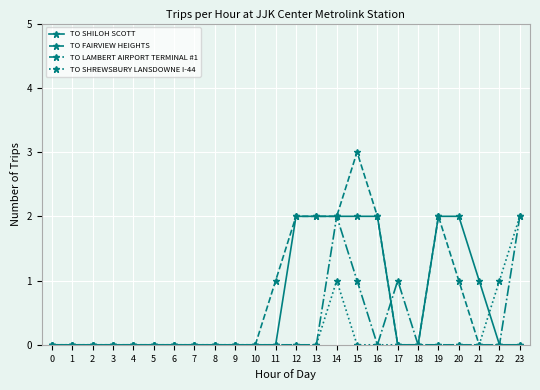

Does the chart have visible grid lines?

Yes